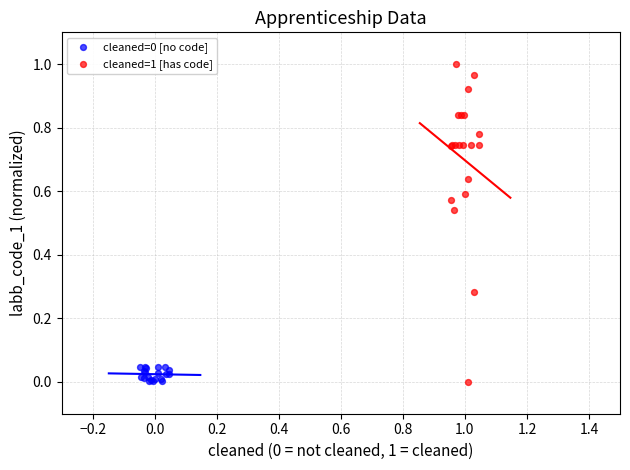

Which series has the widest spread of Y values?

cleaned=1 [has code]